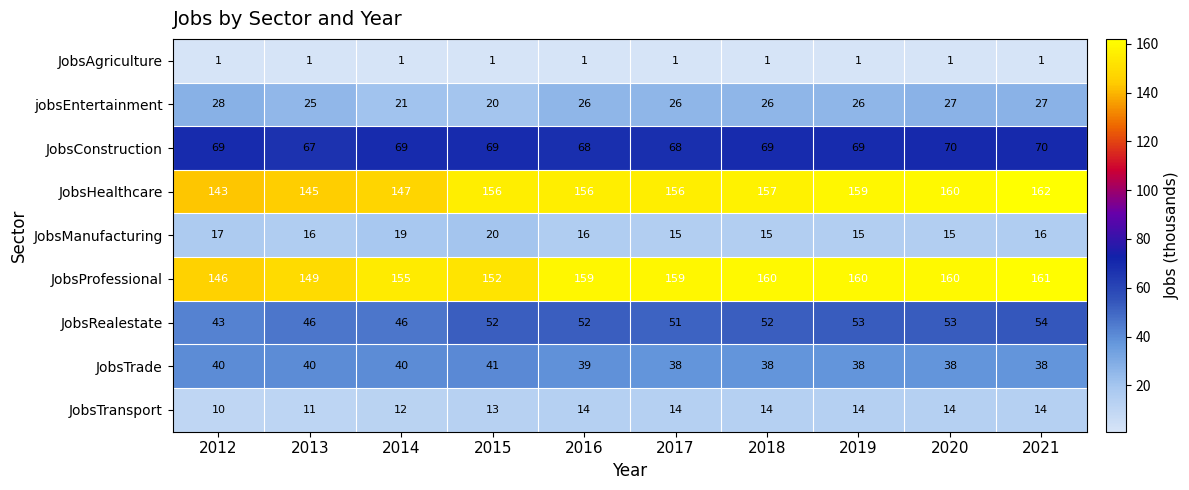

What is the average value of the JobsManufacturing series?

16